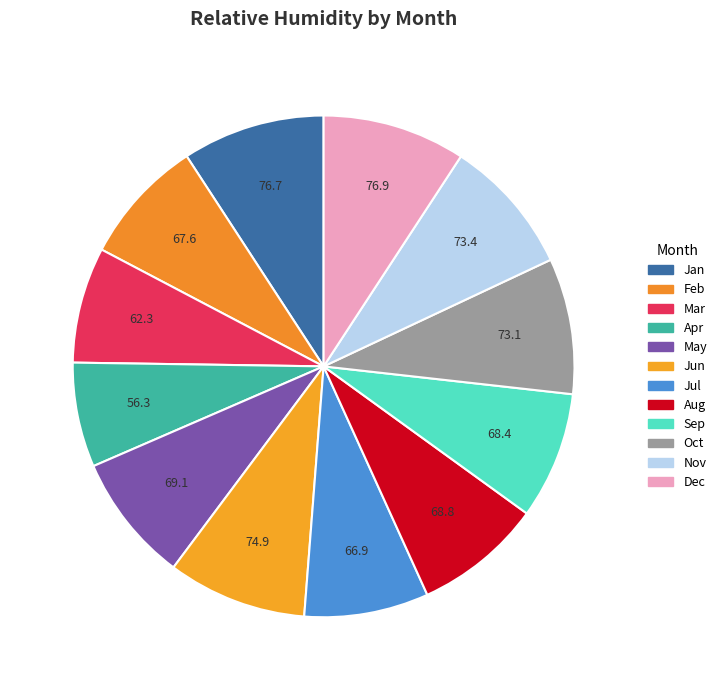

To the nearest percent, what is the combined percentage of Aug and May?

17%